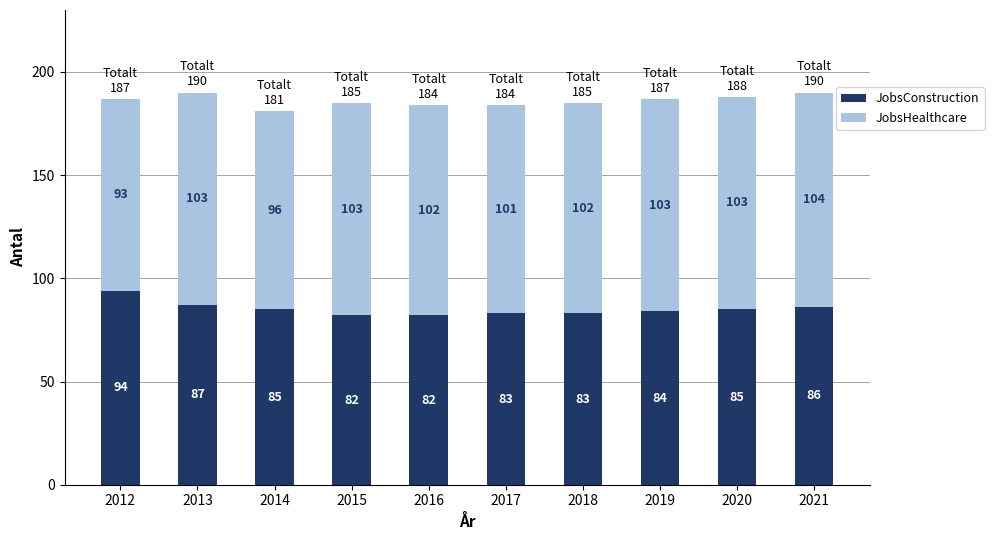

Reading left to right, what are the values for JobsHealthcare?

2012=94	2013=87	2014=85	2015=82	2016=82	2017=83	2018=83	2019=84	2020=85	2021=86